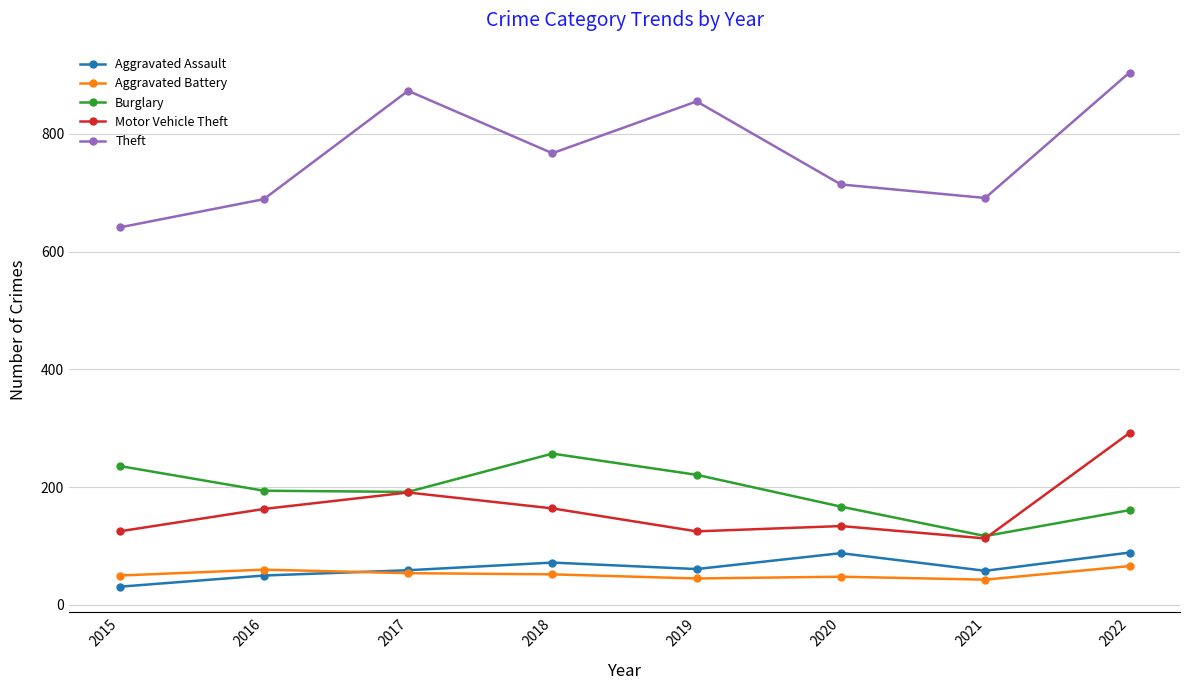

What is the difference between the Theft values at 2018 and 2016?

78